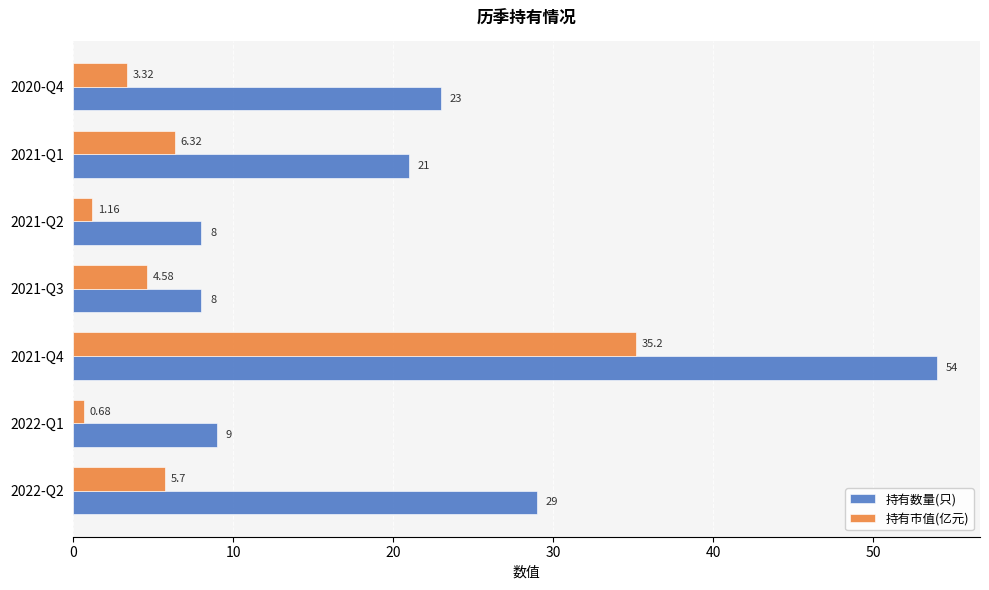

Rank the series by their maximum value, from lowest to highest.

持有市值(亿元), 持有数量(只)